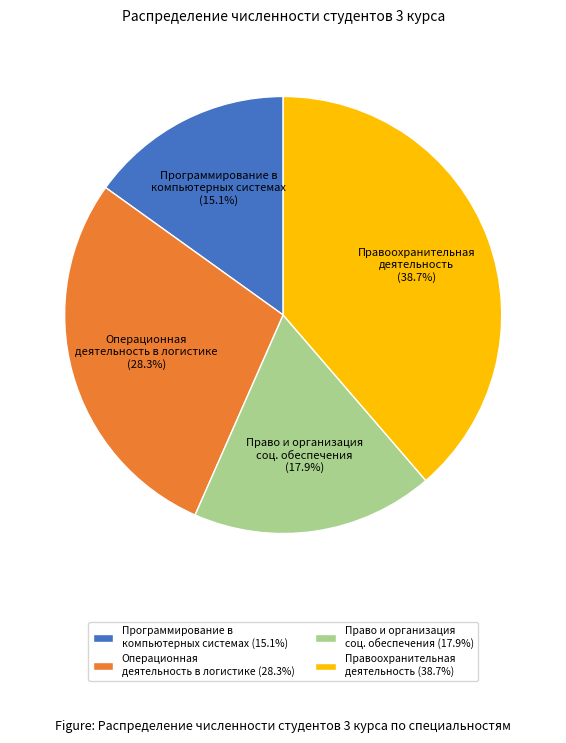

What is the largest slice in the pie chart?

Правоохранительная деятельность (38.7%)